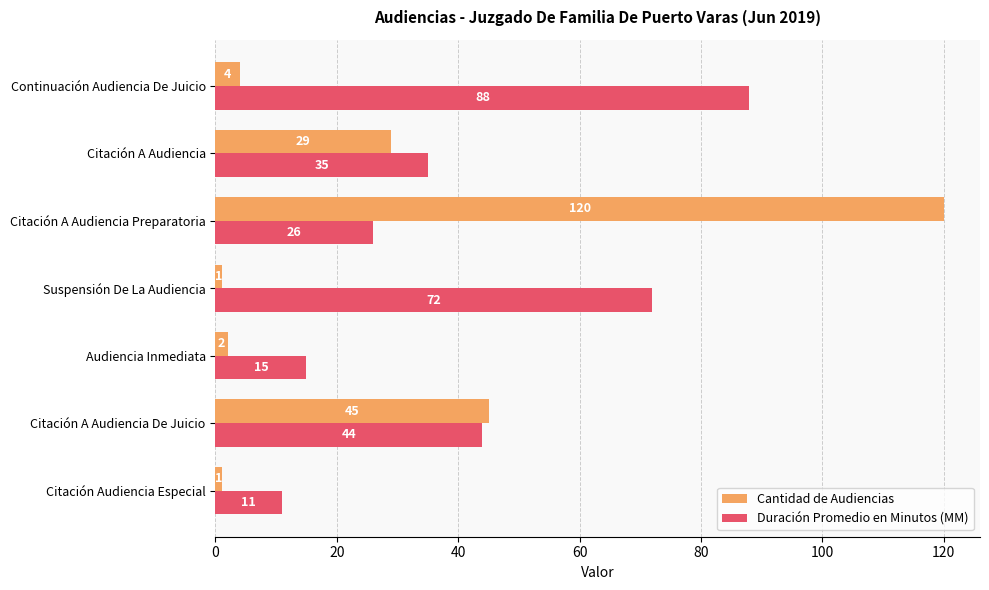

What are all the series names shown in the legend?

Cantidad de Audiencias, Duración Promedio en Minutos (MM)